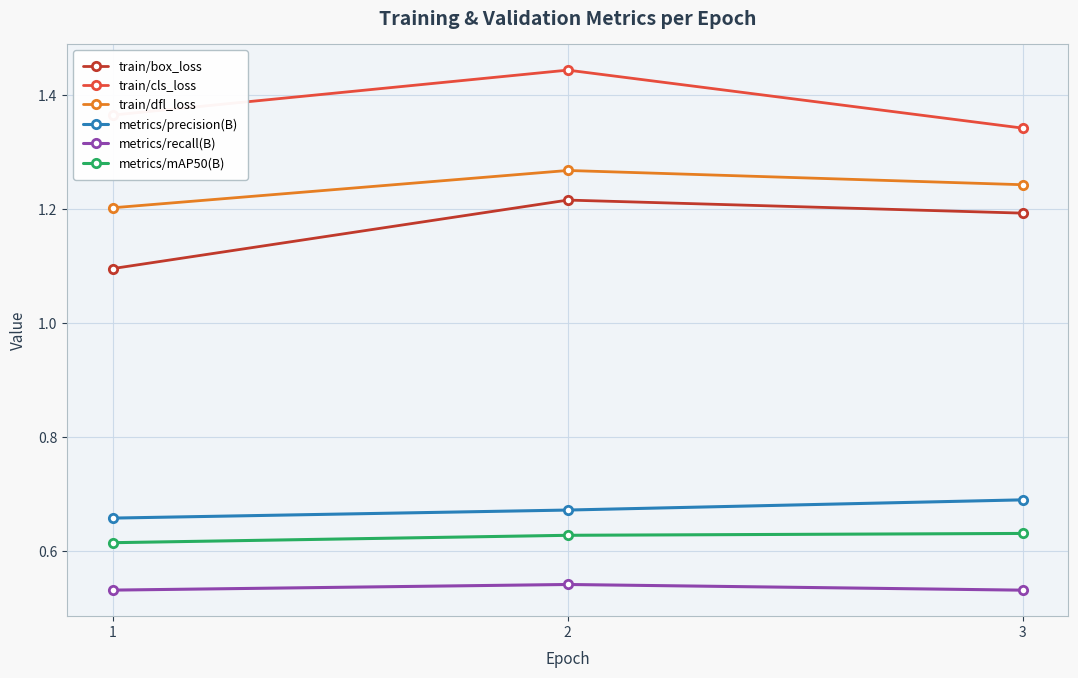

Rank the series at 3 from highest to lowest value.

train/cls_loss, train/dfl_loss, train/box_loss, metrics/precision(B), metrics/mAP50(B), metrics/recall(B)